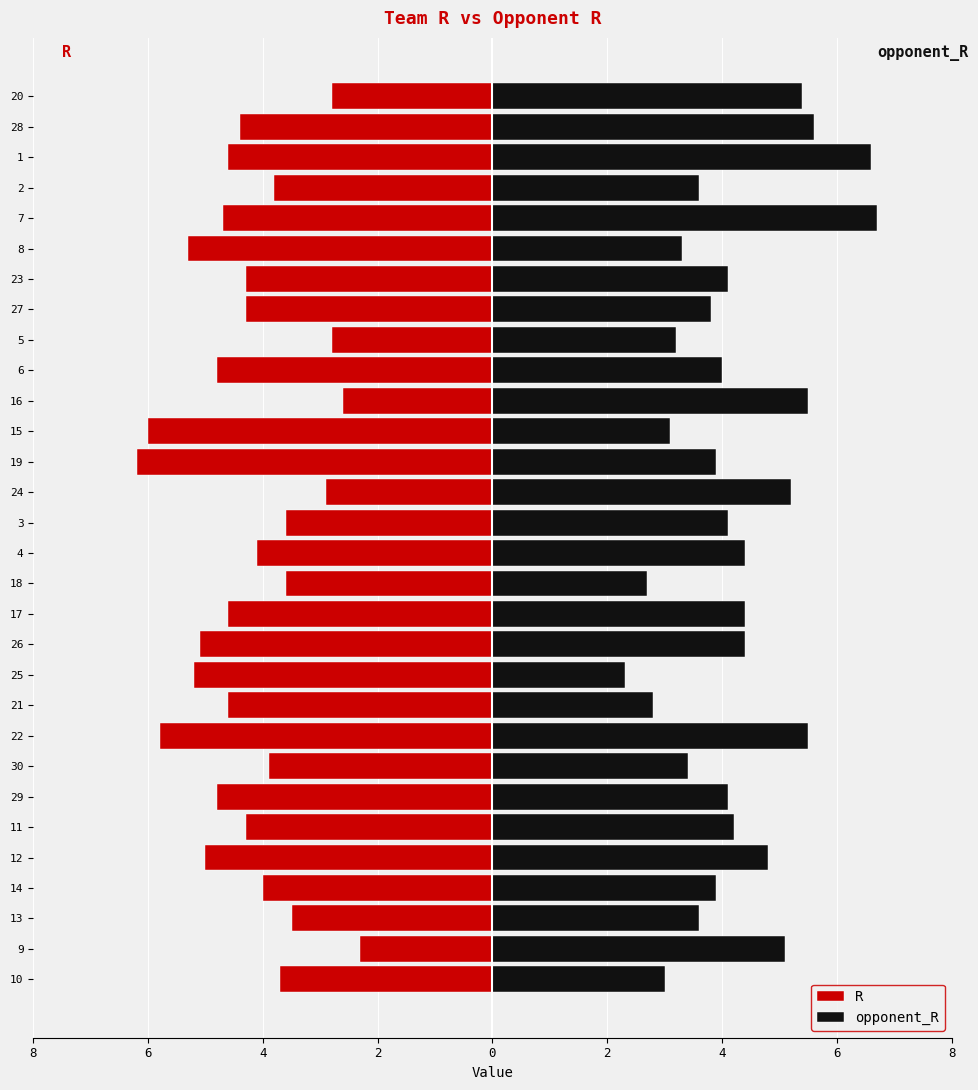

Are the bars horizontal?

Yes